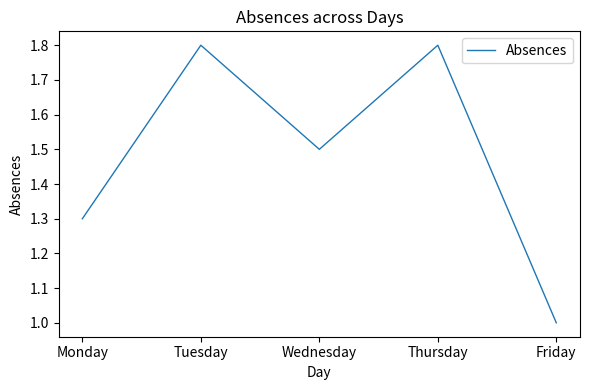

What is the ratio of the value at Tuesday to the value at Friday?

1.8